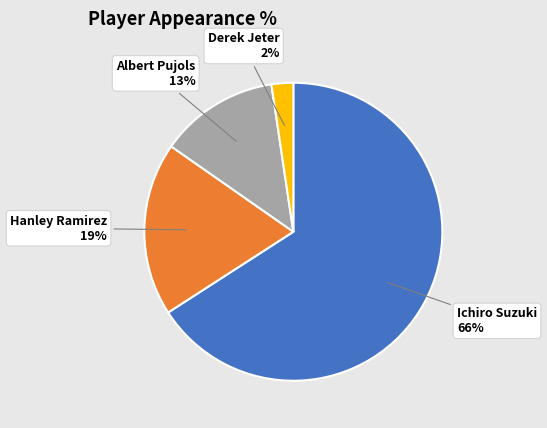

What is the largest slice in the pie chart?

Ichiro Suzuki